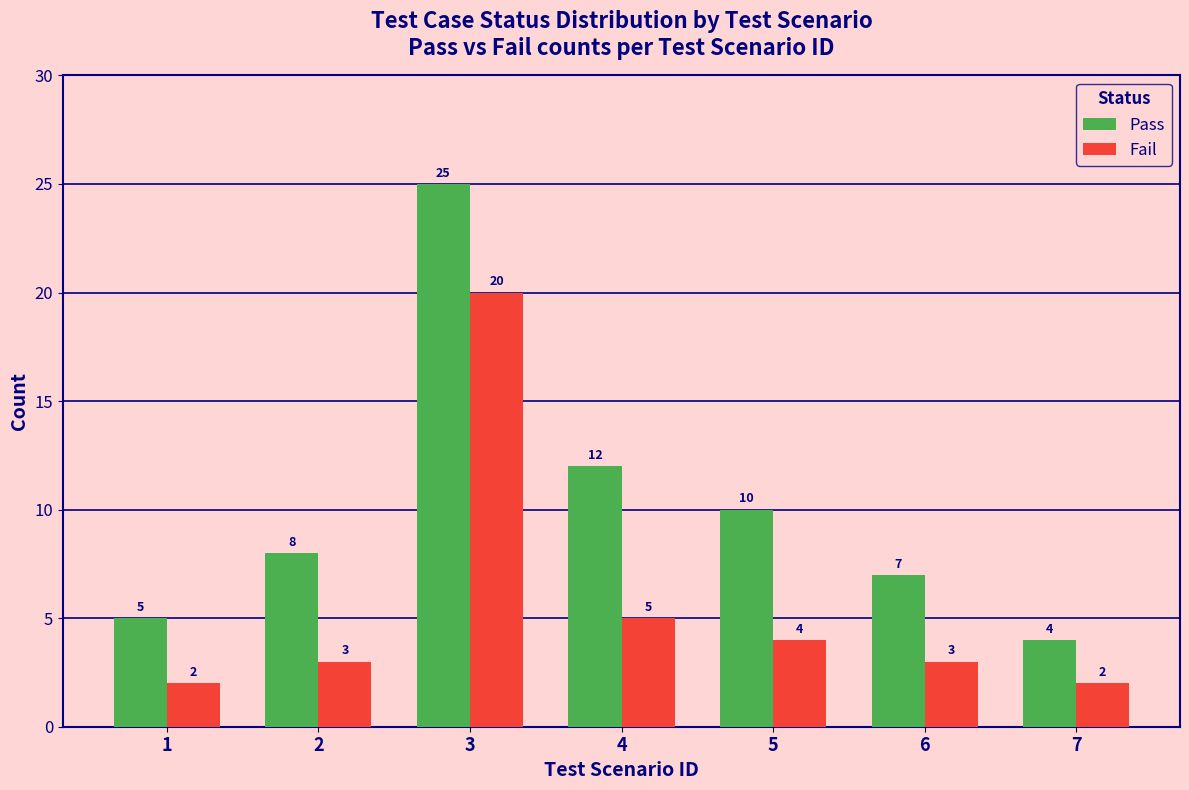

Reading left to right, extract all data points from this chart.

Pass: 1=5	2=8	3=25	4=12	5=10	6=7	7=4
Fail: 1=2	2=3	3=20	4=5	5=4	6=3	7=2